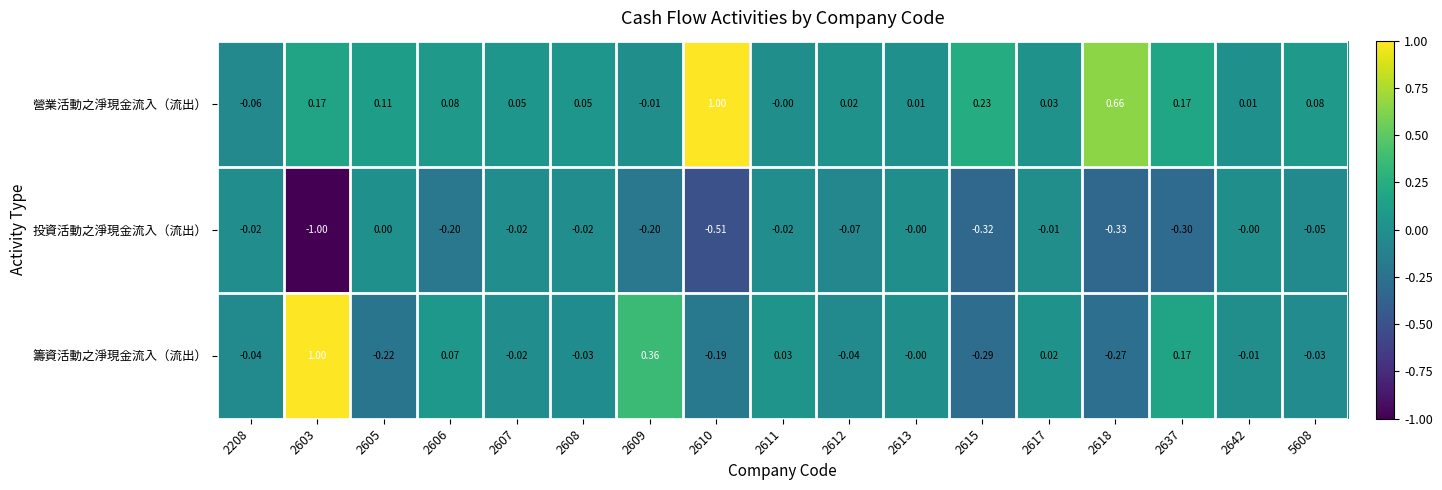

Which series has the widest spread of values?

籌資活動之淨現金流入（流出）